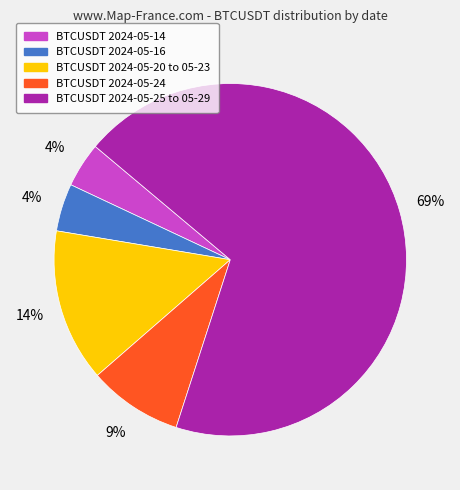

To the nearest percent, what is the average slice percentage?

20%